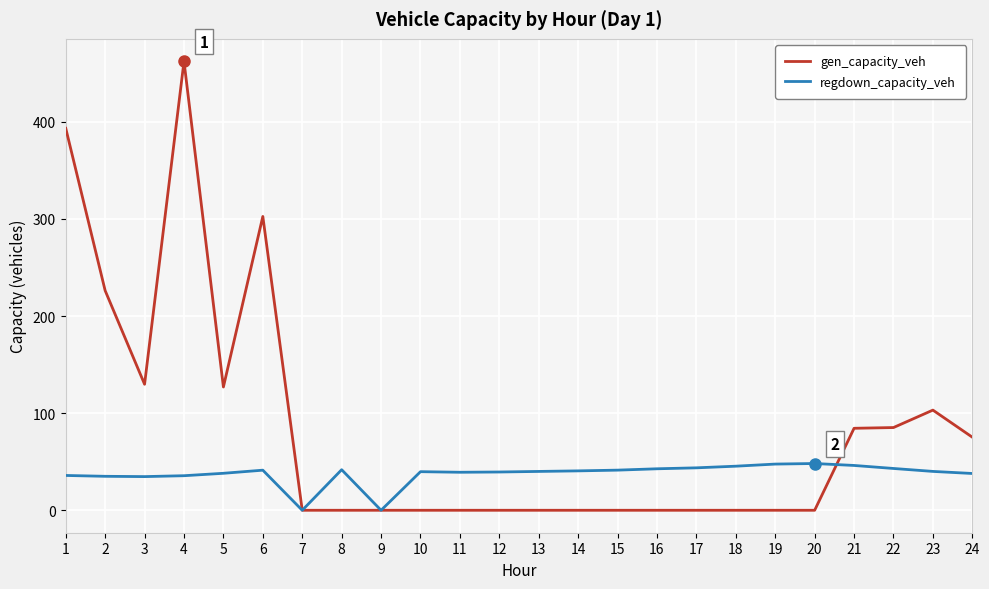

At which category does gen_capacity_veh reach its first local peak?

4